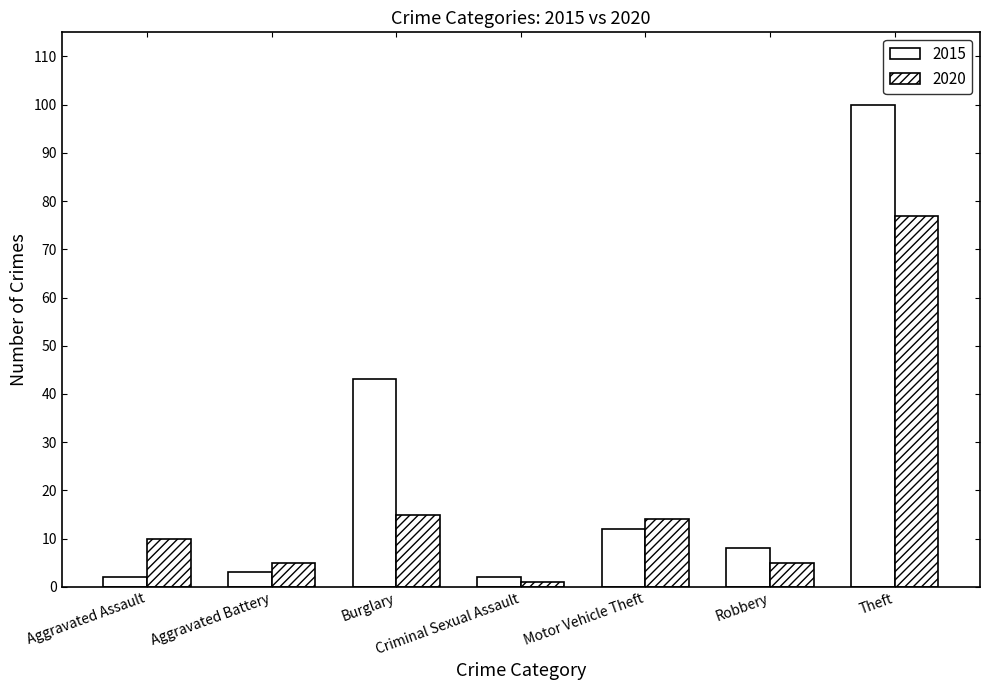

What is the label of the 2nd bar from the right?

Robbery